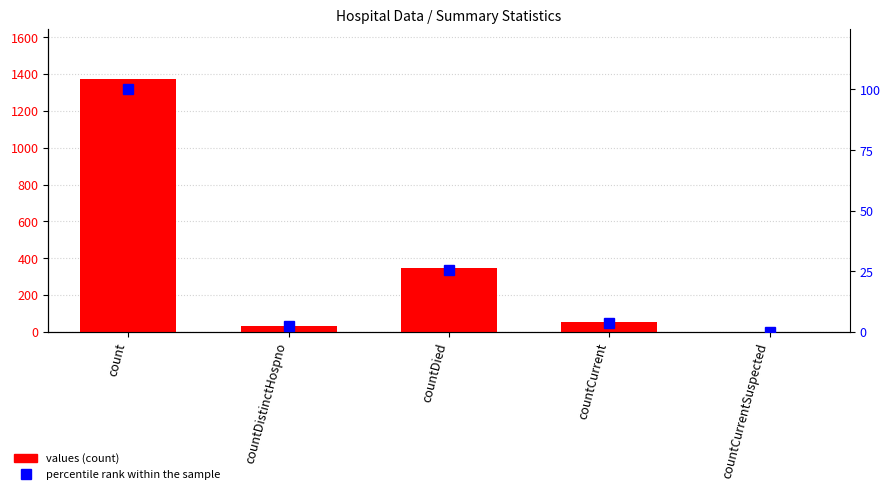

What is the sum of the values values at count and countCurrentSuspected?

1371.0